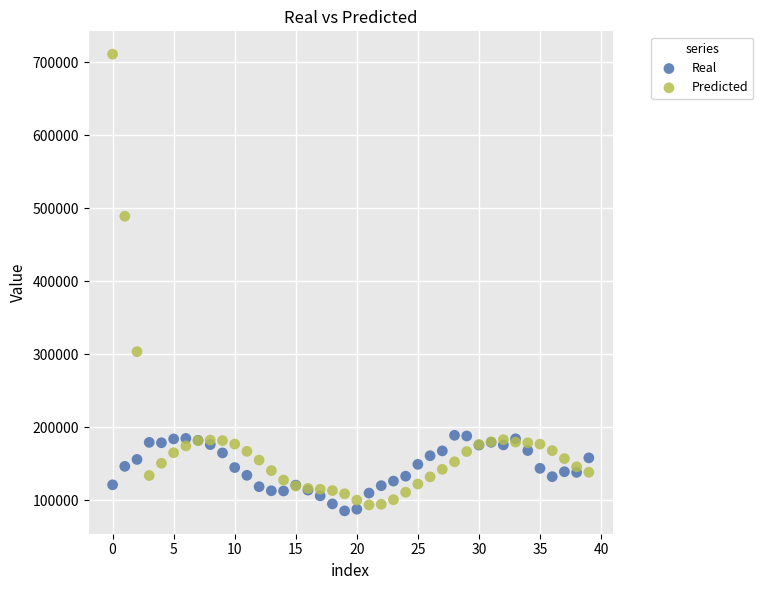

What are all the series names shown in the legend?

Real, Predicted